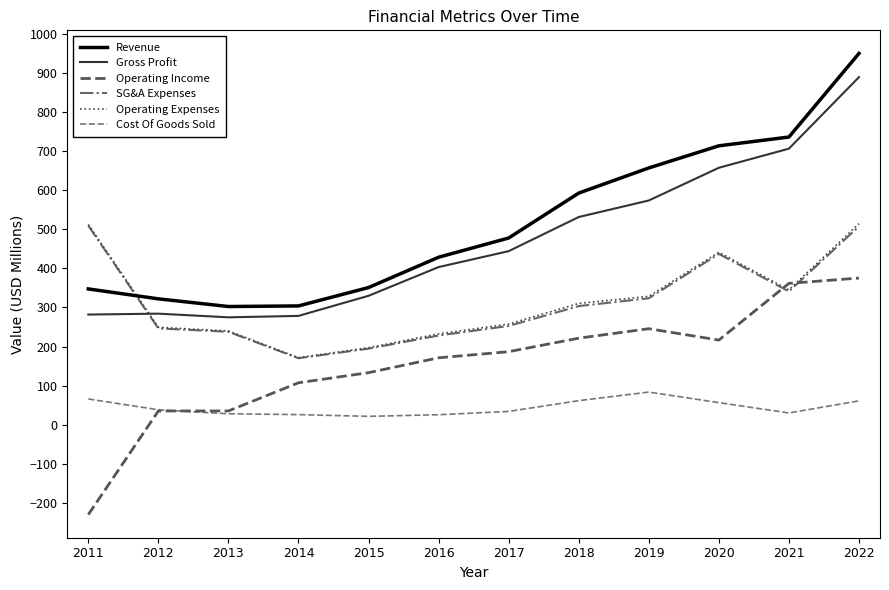

At which label is Operating Expenses closest to 343?

2021